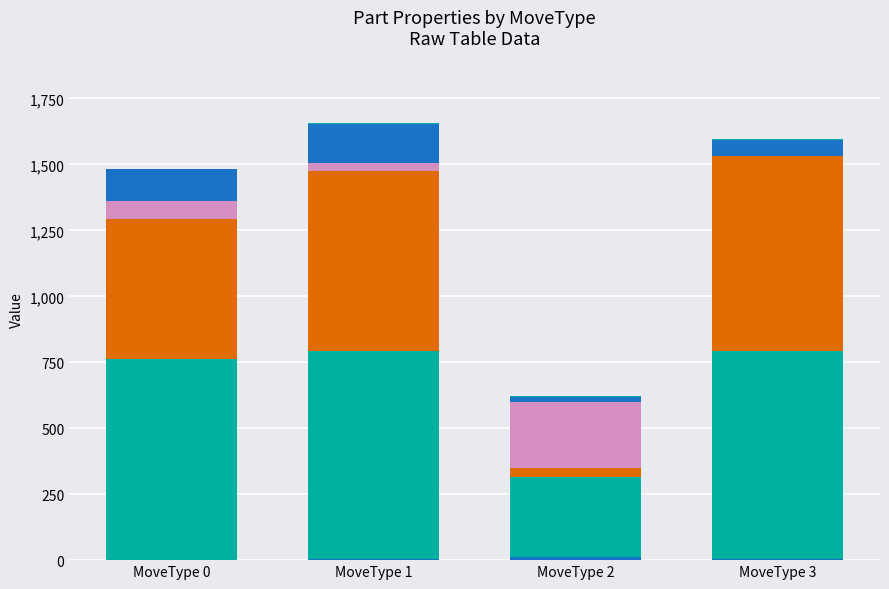

At which category is the sum across all series the highest?

1